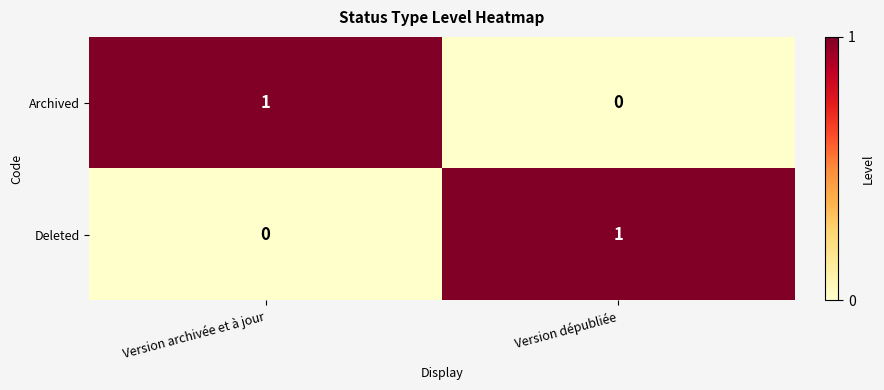

List the labels in order of Deleted value, smallest first.

Version archivée et à jour, Version dépubliée